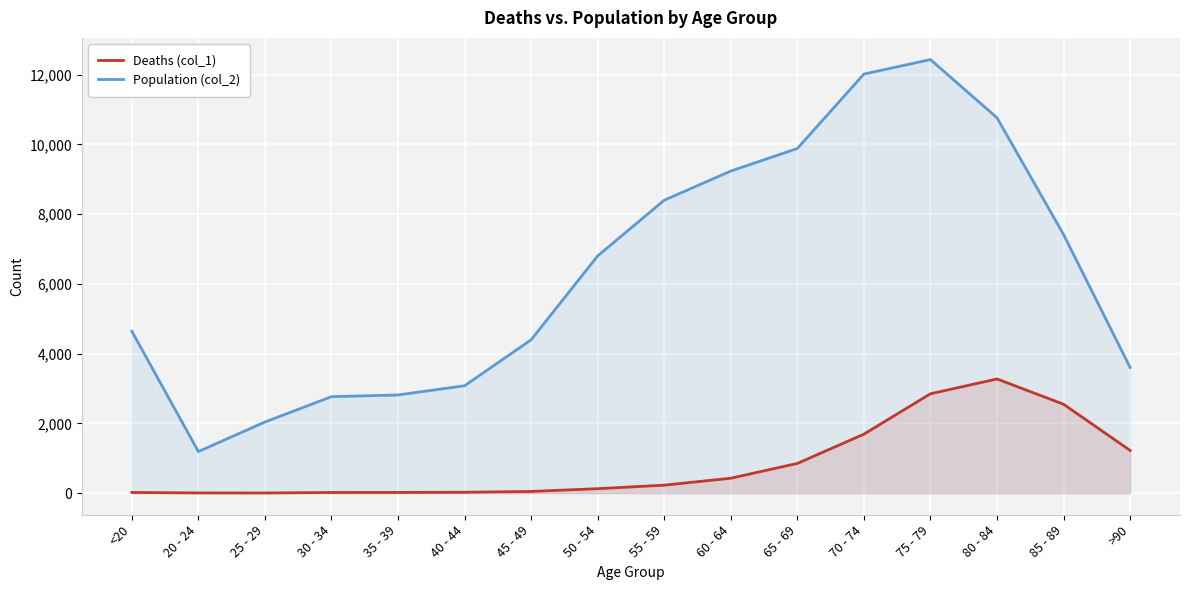

List the labels in order of Deaths (col_1) value, largest first.

80 - 84, 75 - 79, 85 - 89, 70 - 74, >90, 65 - 69, 60 - 64, 55 - 59, 50 - 54, 45 - 49, 40 - 44, <20, 35 - 39, 30 - 34, 20 - 24, 25 - 29